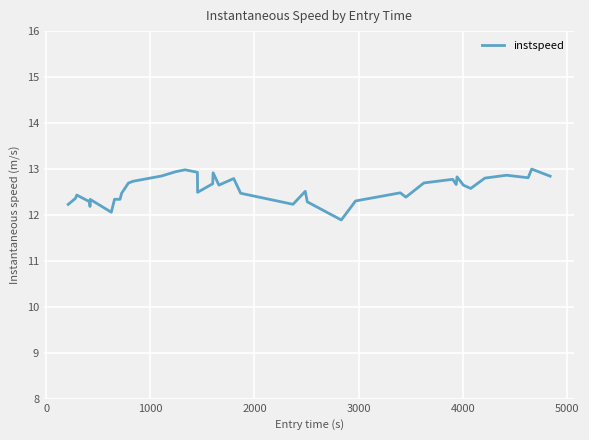

What is the greatest value displayed?

13.0